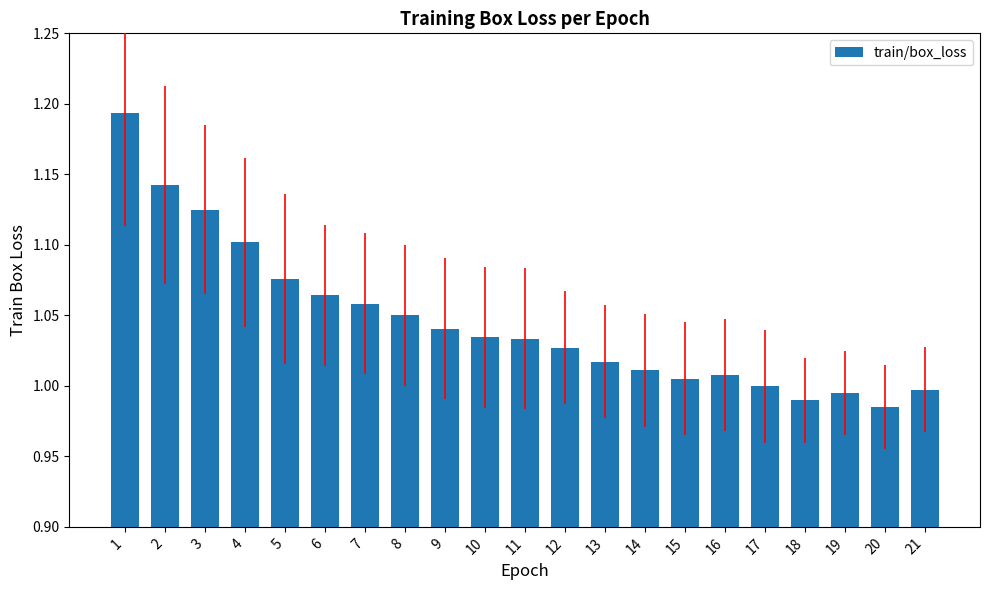

What is the sum of all values?

22.0